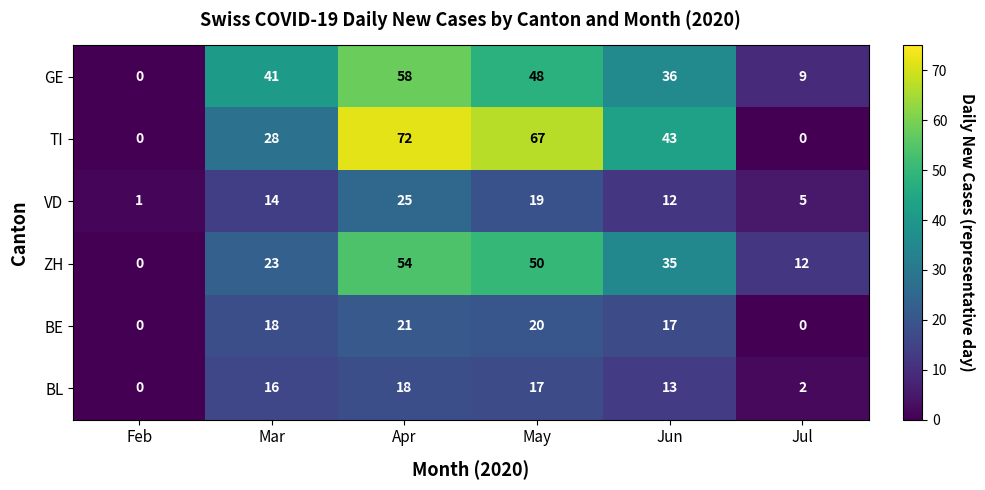

At how many categories does at least one series exceed 20?

4